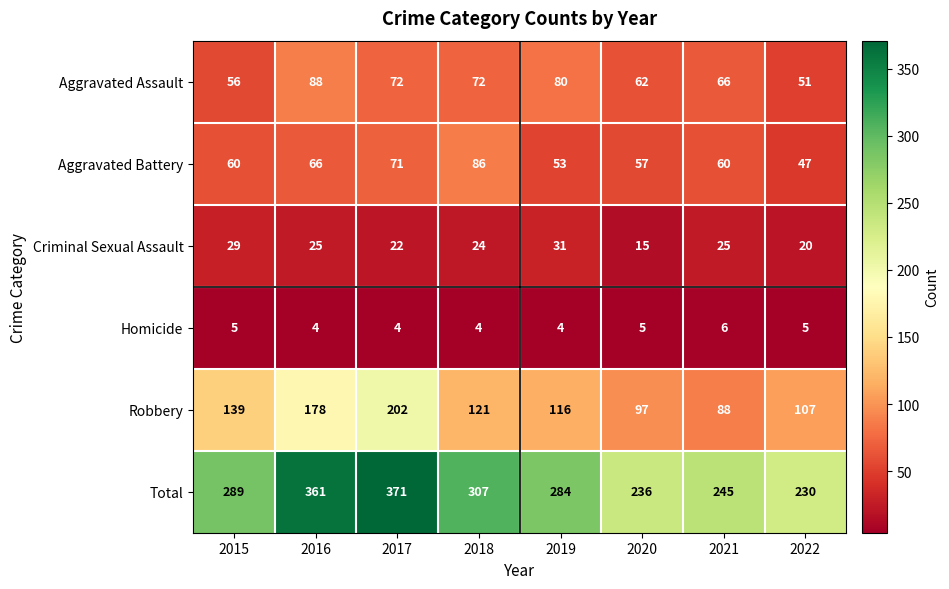

At which category is the sum across all series the highest?

2017